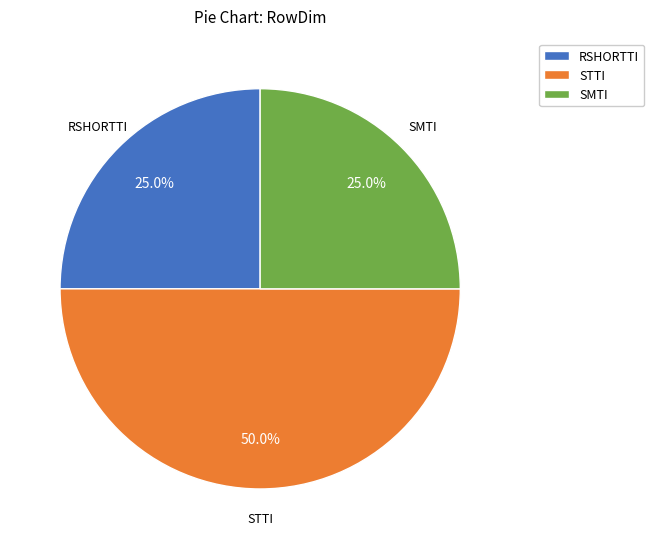

Combined, do STTI and RSHORTTI account for over 50%?

Yes